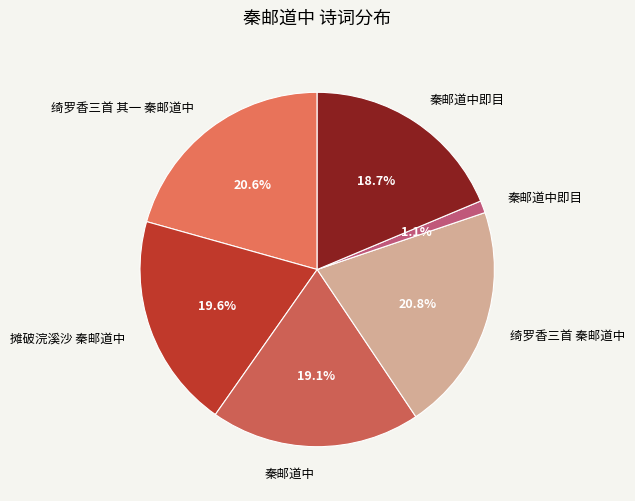

Count the number of slices in the pie.

6